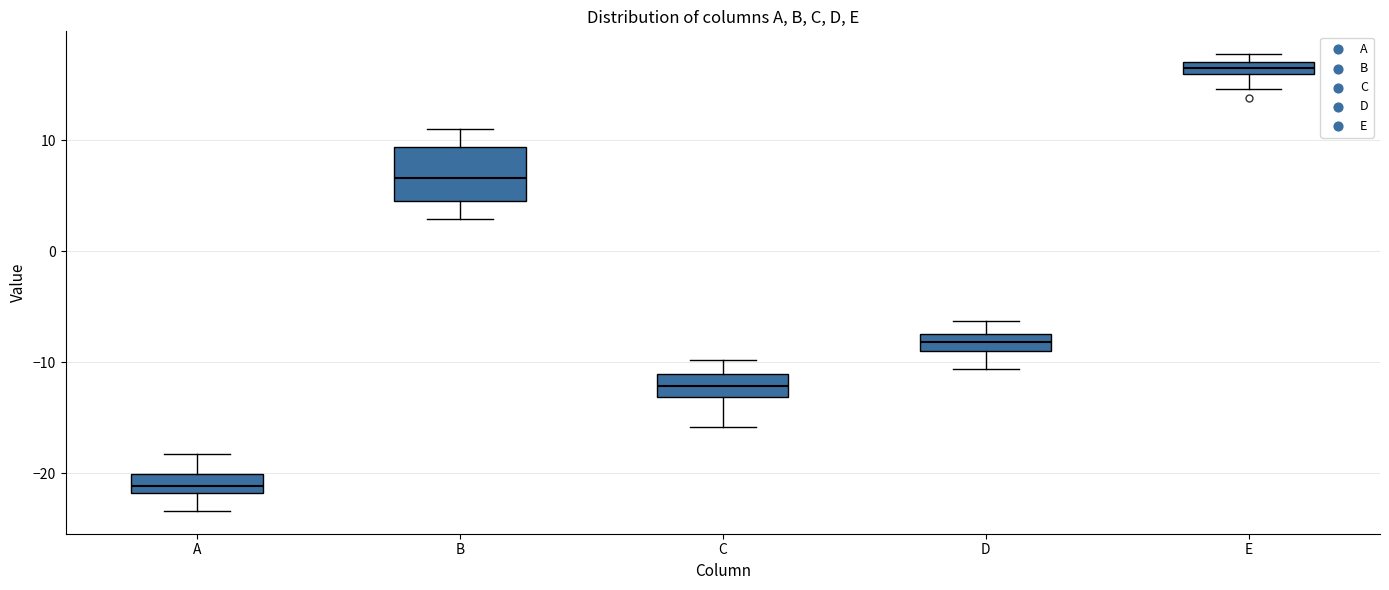

Where does the lower whisker of the box for A end on the y-axis? The values are not printed on the chart, so give them approximately, as read against the axis.

-23